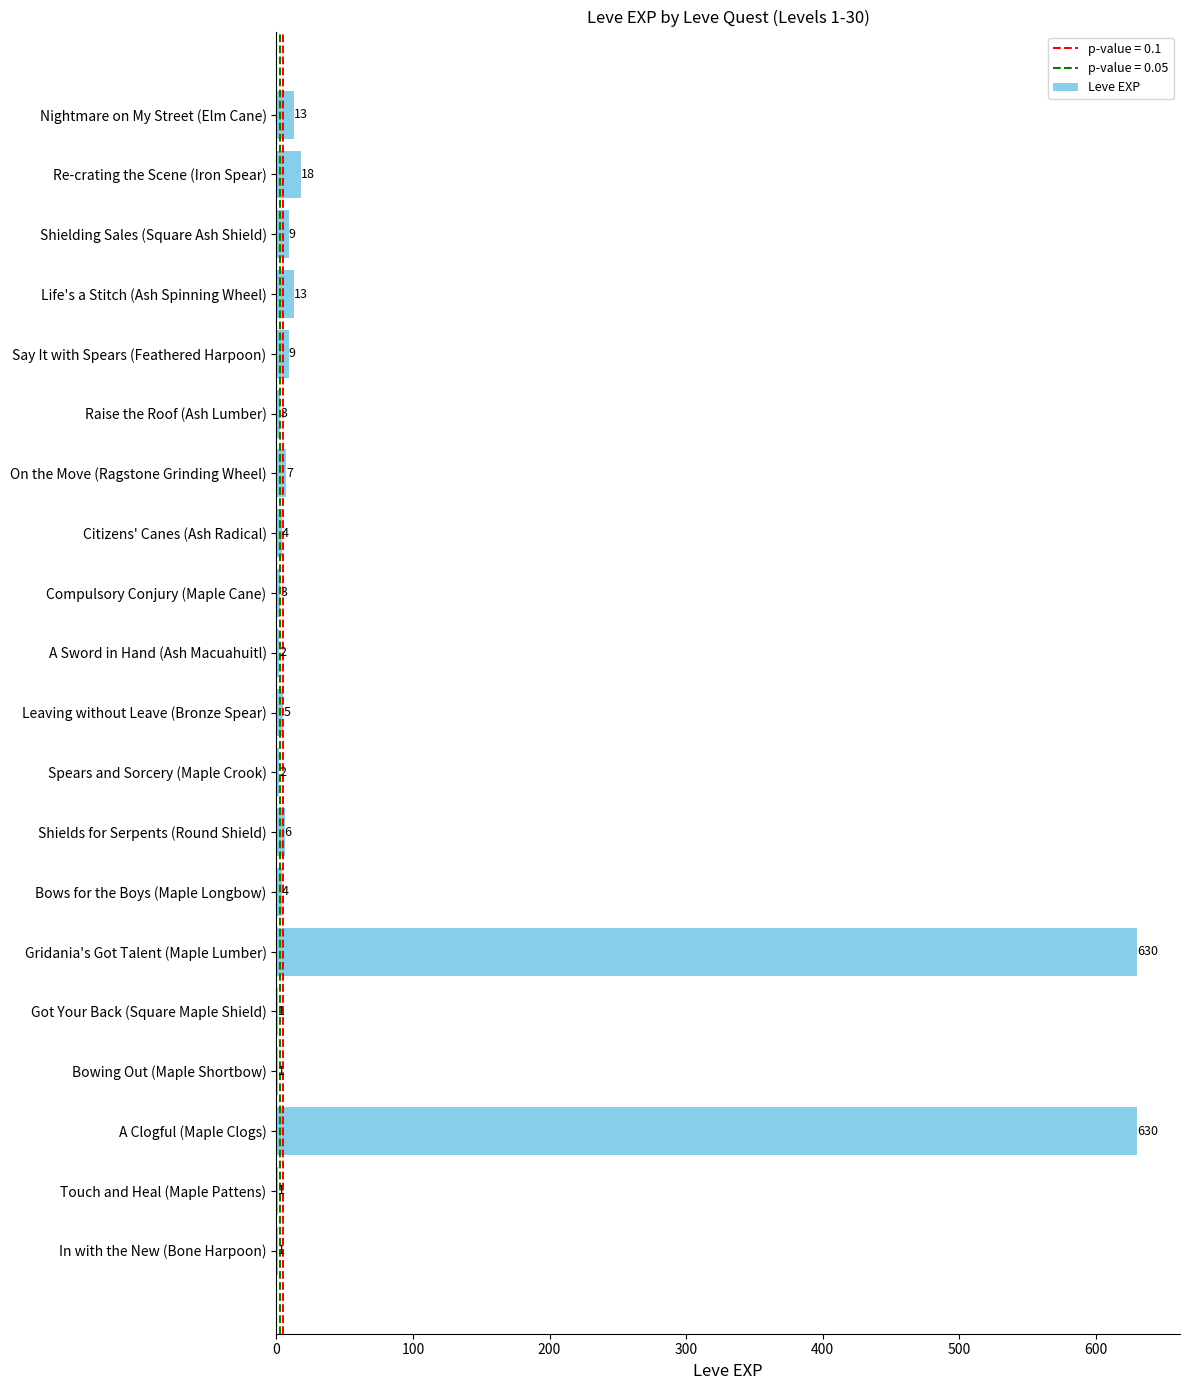

What is the change in value from Touch and Heal (Maple Pattens) to Gridania's Got Talent (Maple Lumber)?

+629